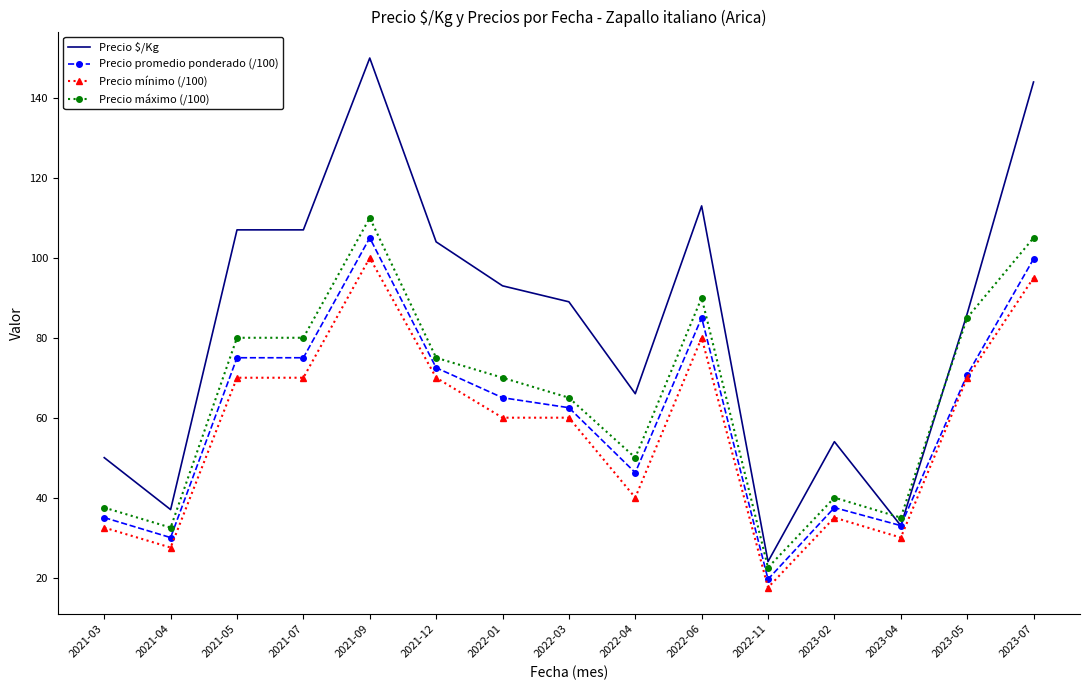

At which category is the sum across all series the highest?

2021-09